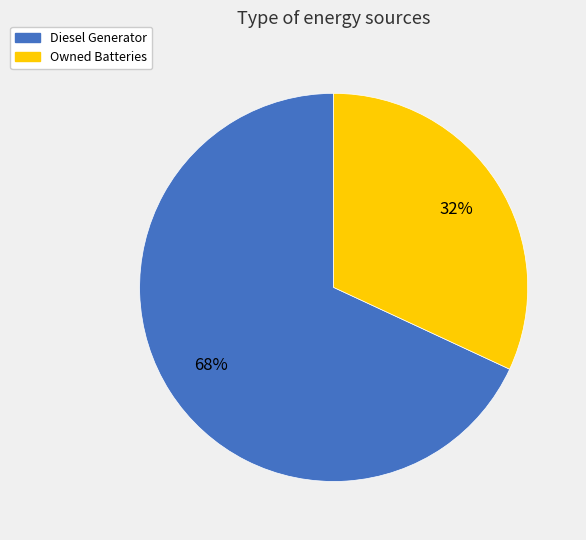

To the nearest percent, what is the average slice percentage?

50%